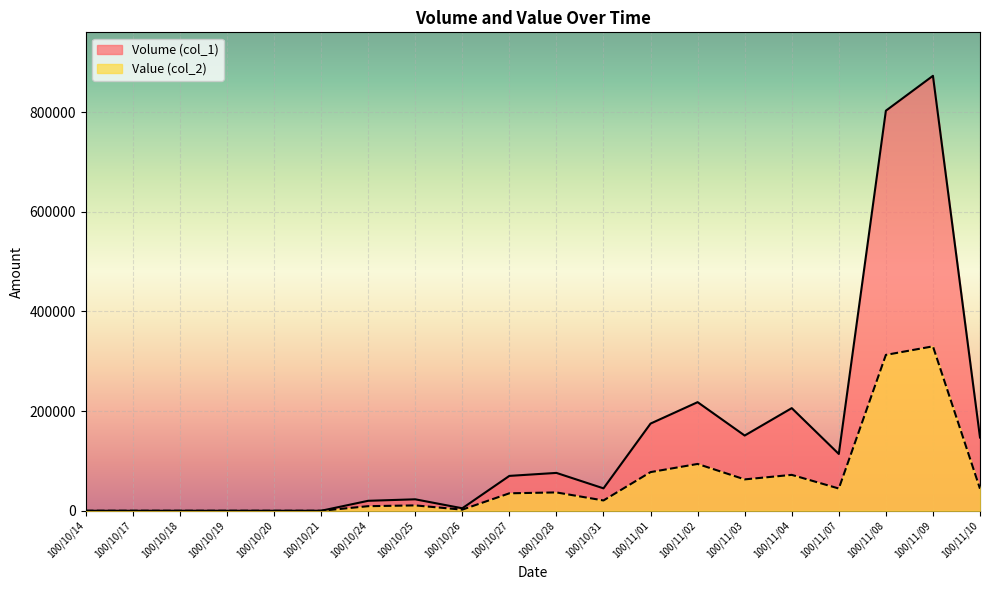

Reading right to left, transcribe all the data shown in this chart.

Volume (col_1): 100/11/10=147000	100/11/09=873000	100/11/08=803000	100/11/07=114000	100/11/04=206000	100/11/03=151000	100/11/02=218000	100/11/01=175000	100/10/31=45000	100/10/28=76000	100/10/27=70000	100/10/26=5000	100/10/25=23000	100/10/24=20000	100/10/21=0	100/10/20=0	100/10/19=0	100/10/18=0	100/10/17=0	100/10/14=0
Value (col_2): 100/11/10=44220	100/11/09=330040	100/11/08=312870	100/11/07=44670	100/11/04=72080	100/11/03=62980	100/11/02=93980	100/11/01=77600	100/10/31=20700	100/10/28=36830	100/10/27=35050	100/10/26=2250	100/10/25=10780	100/10/24=9200	100/10/21=0	100/10/20=0	100/10/19=0	100/10/18=0	100/10/17=0	100/10/14=0